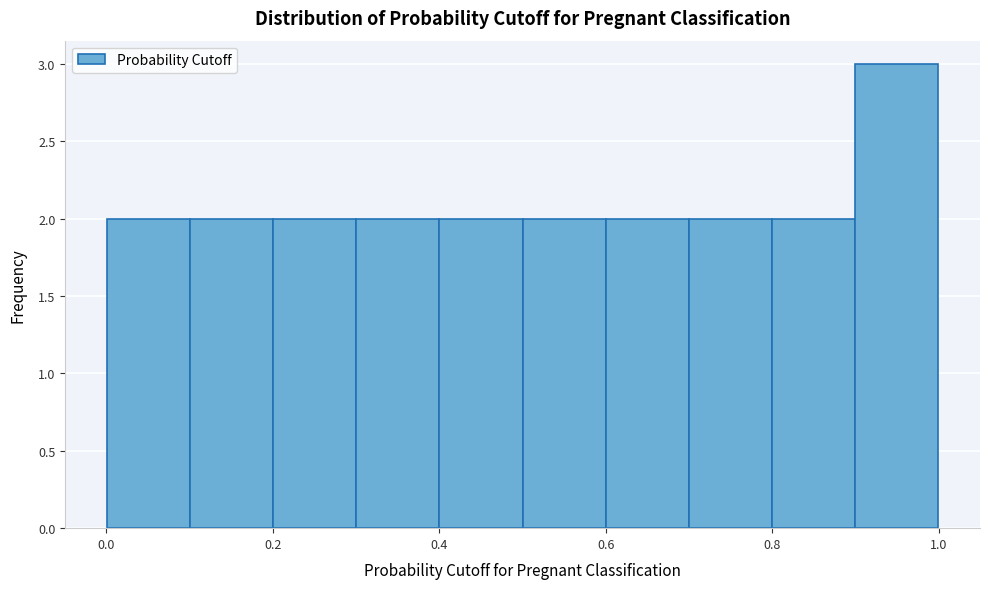

What is the height of the bar covering 0.8 to 0.9 on the x-axis? Neither the bar edges nor the heights are printed on the chart, so give them approximately, as read against the axes.

2